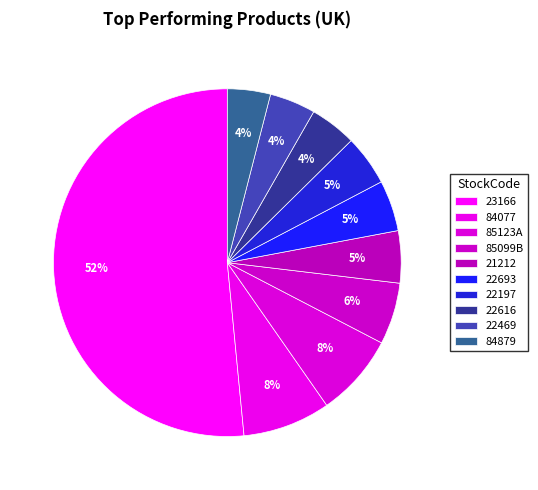

How many slices are in this pie chart?

10